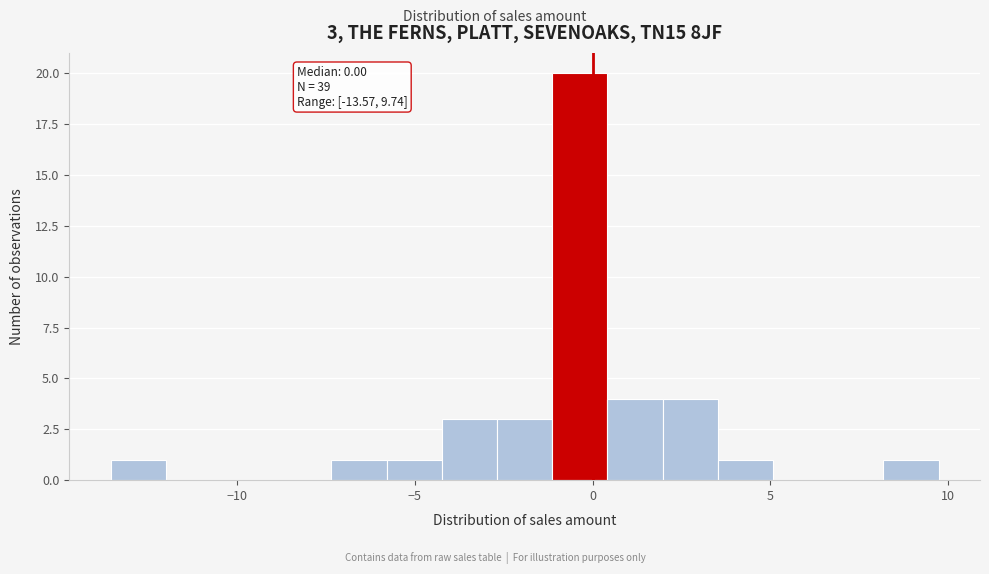

Read against the x-axis, roughly where is the centre of the tallest bar?

-0.5